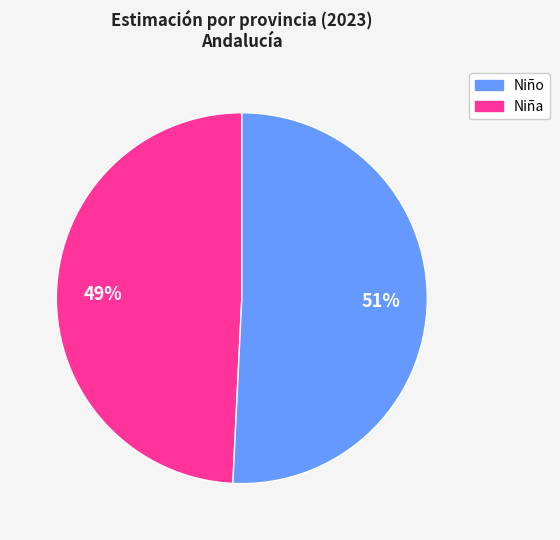

Is there a majority slice in this chart?

Yes